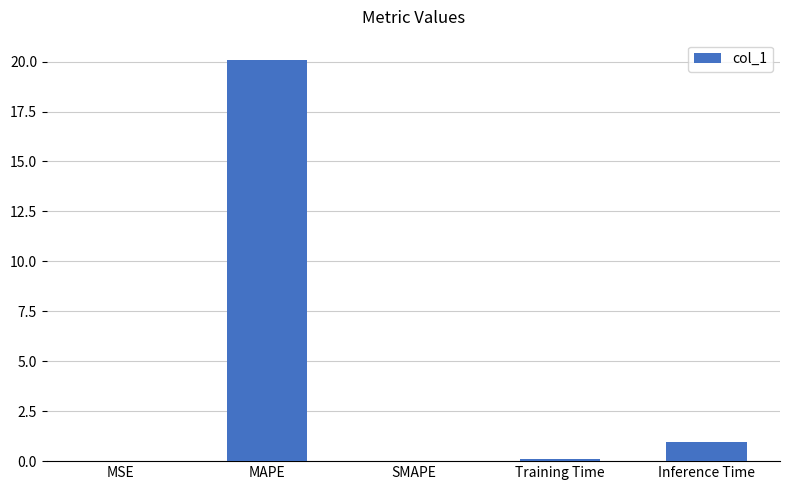

The value at MAPE is 14.0. True or false?

False